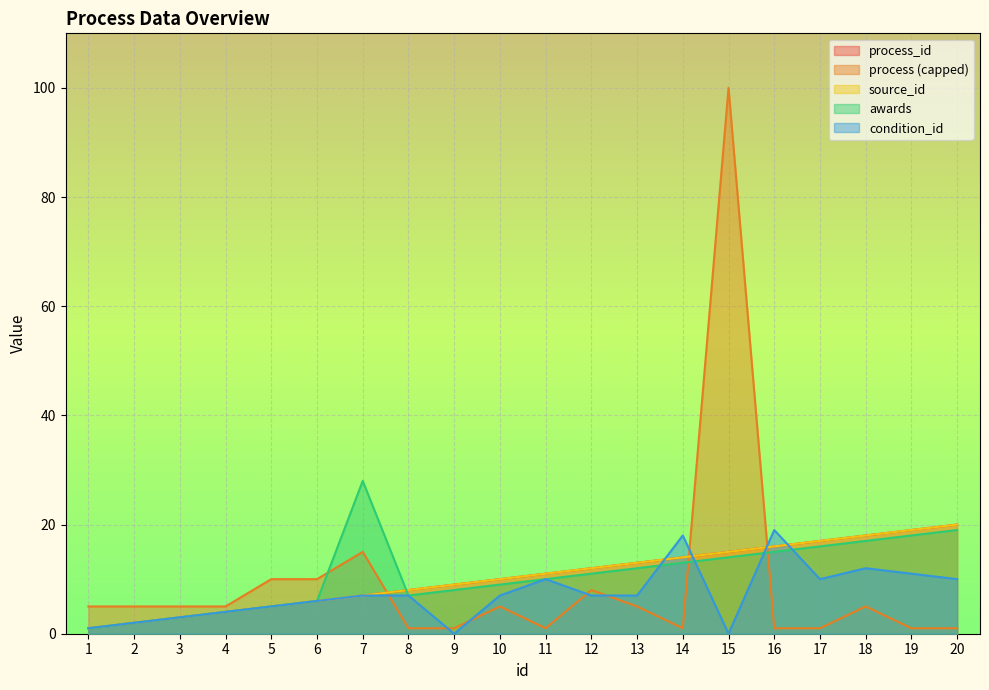

How many lines are shown in the chart?

5